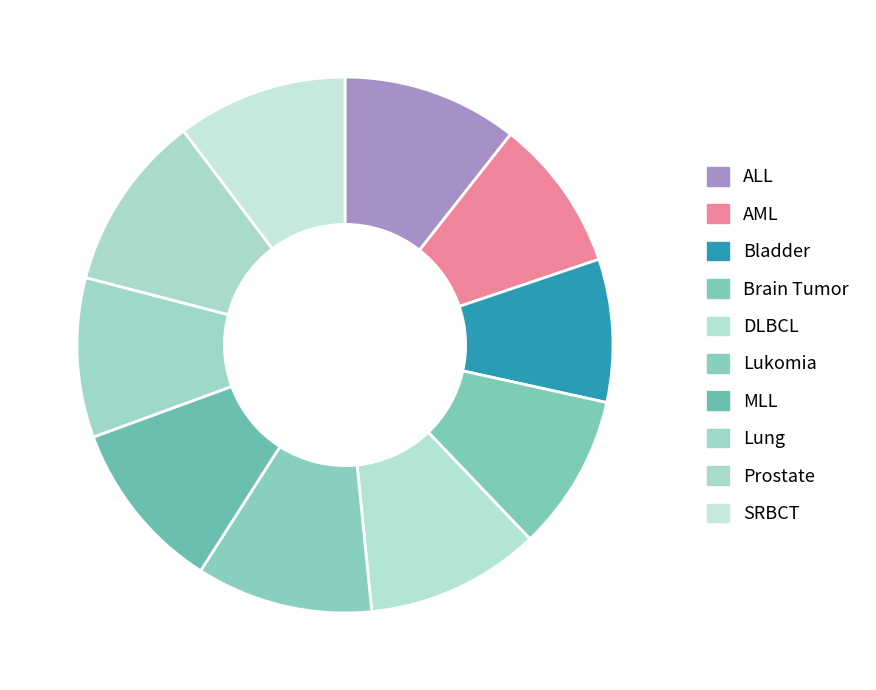

To the nearest percent, what is the average slice percentage?

10%